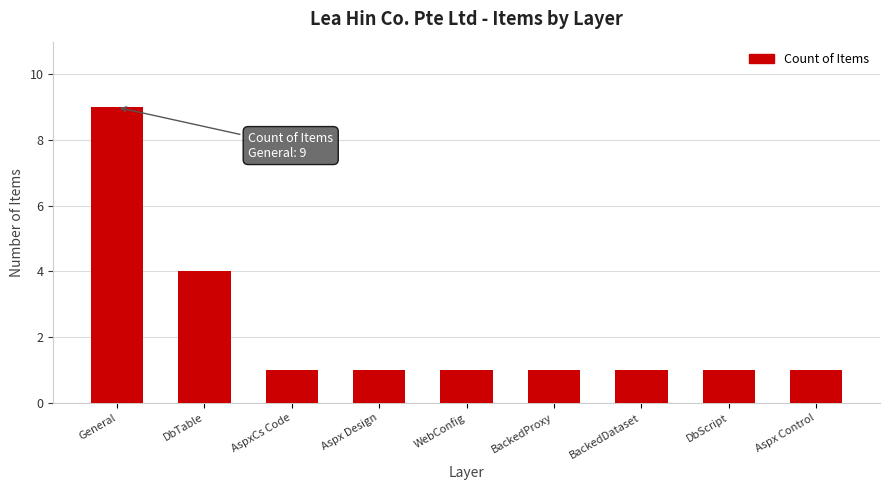

What position from the right is BackedProxy?

4